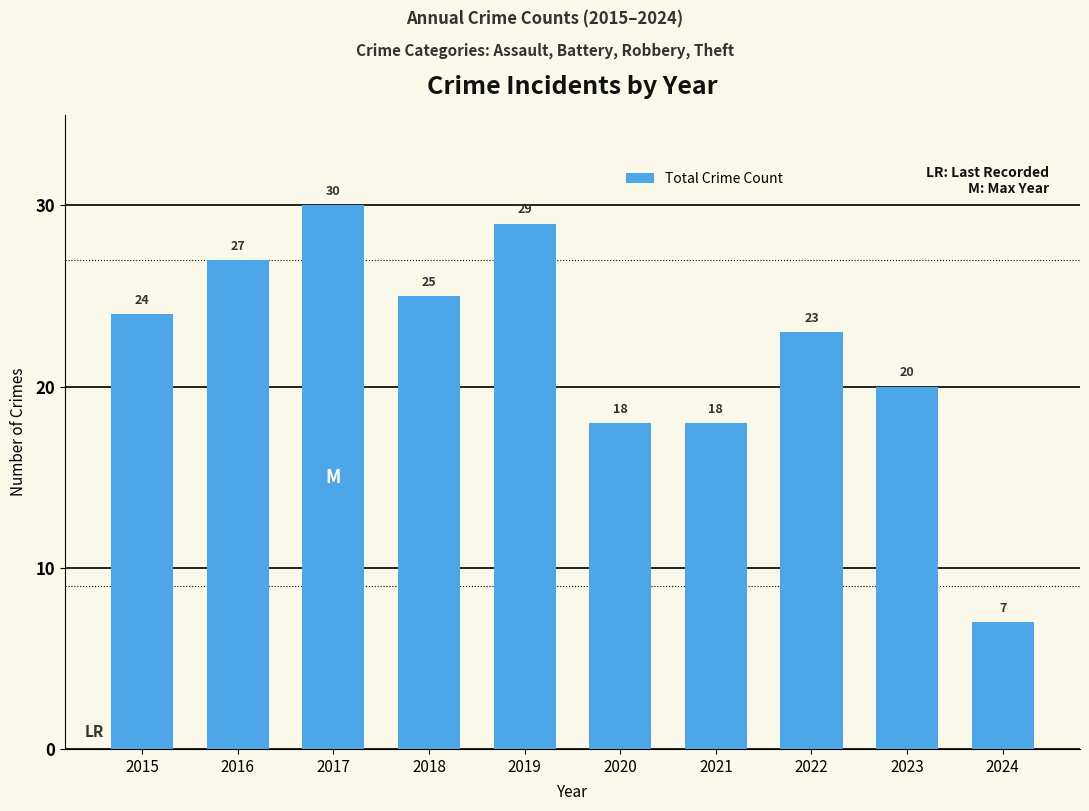

What is the sum of the values at 2019 and 2015?

53